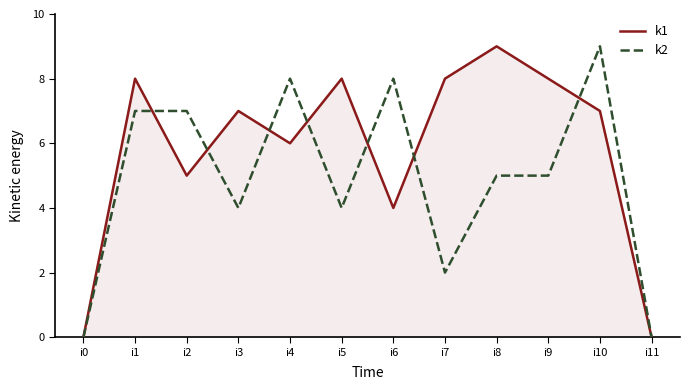

Between i3 and i8, which series saw the biggest shift?

k1